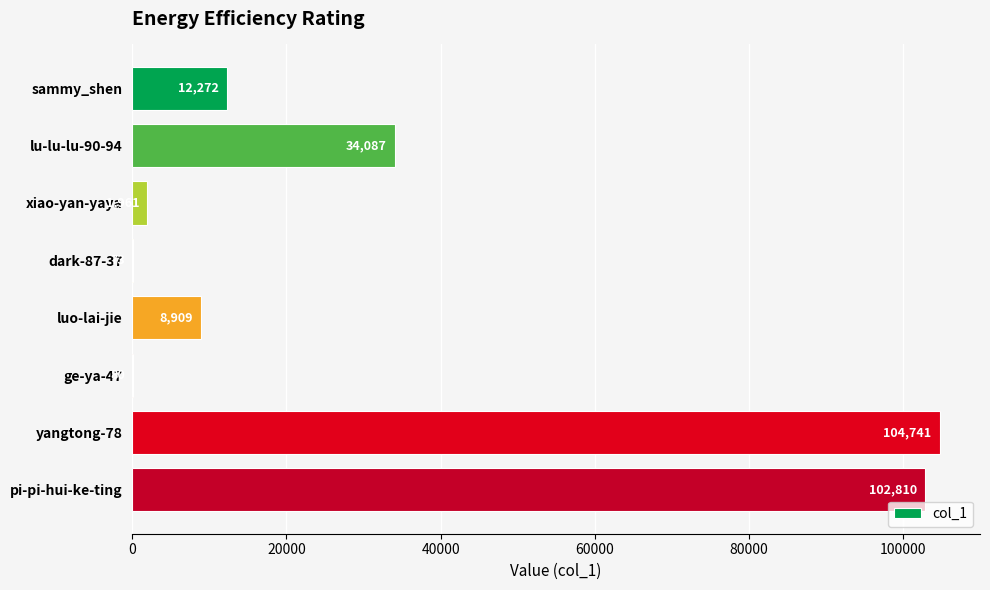

Which has a higher value, luo-lai-jie or lu-lu-lu-90-94?

lu-lu-lu-90-94